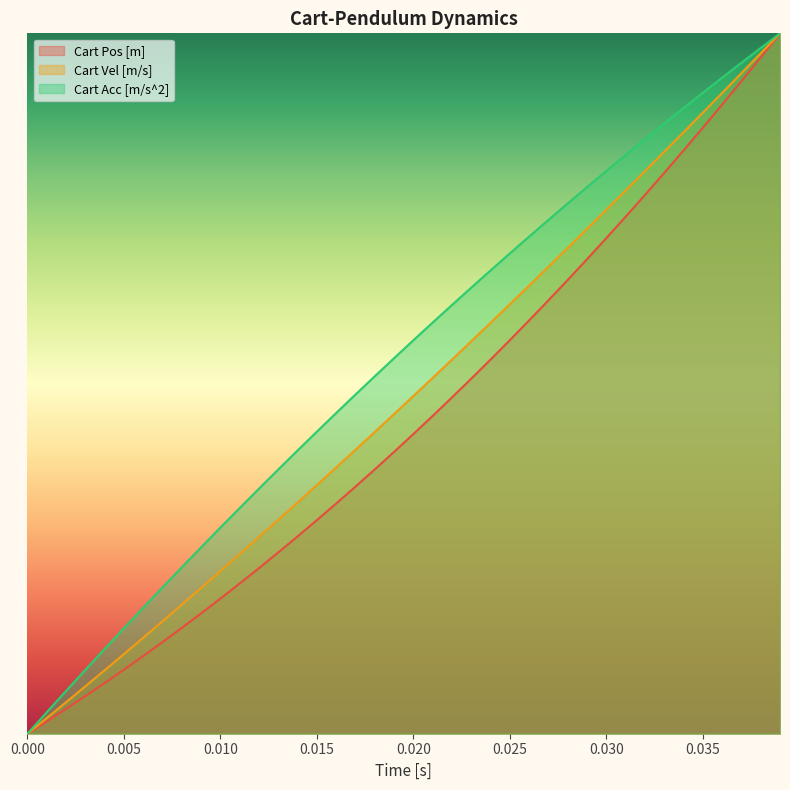

Rank the series at 33 from highest to lowest value.

Cart Acc [m/s^2], Cart Vel [m/s], Cart Pos [m]